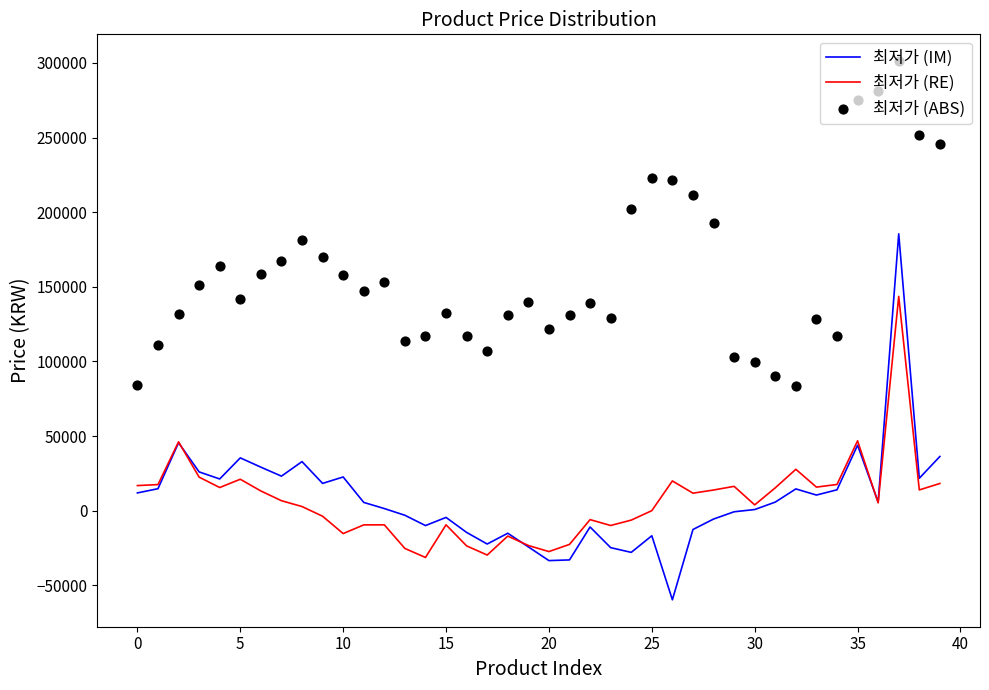

Which series reaches the minimum Y coordinate?

최저가 (IM)